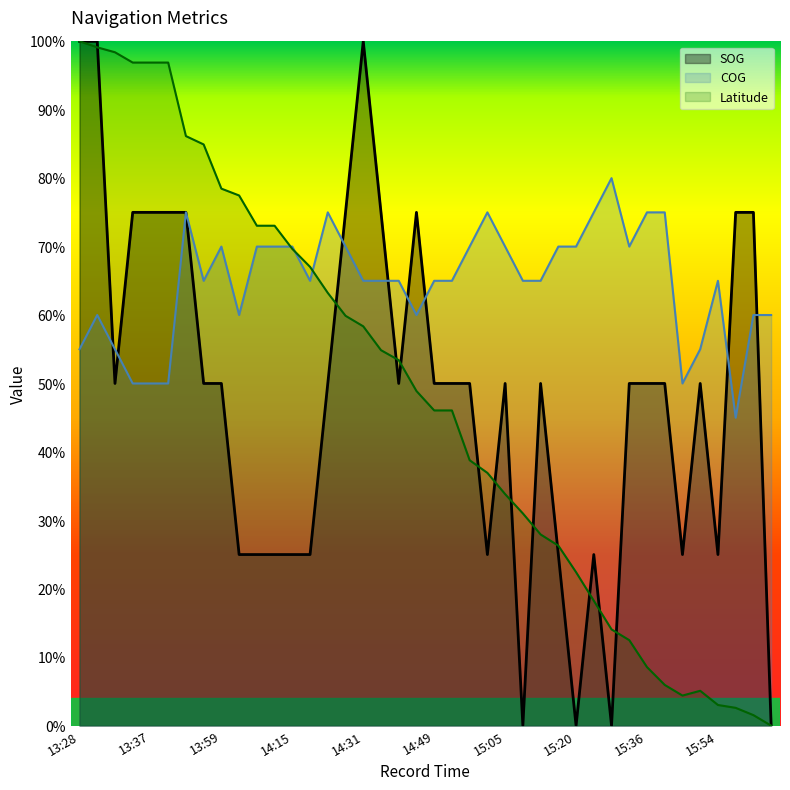

True or false: Latitude and SOG intersect in this chart.

True